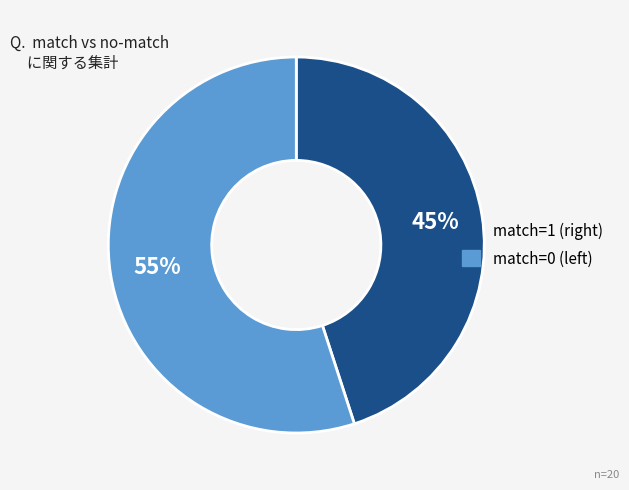

Is there any slice that represents more than half of the pie?

Yes